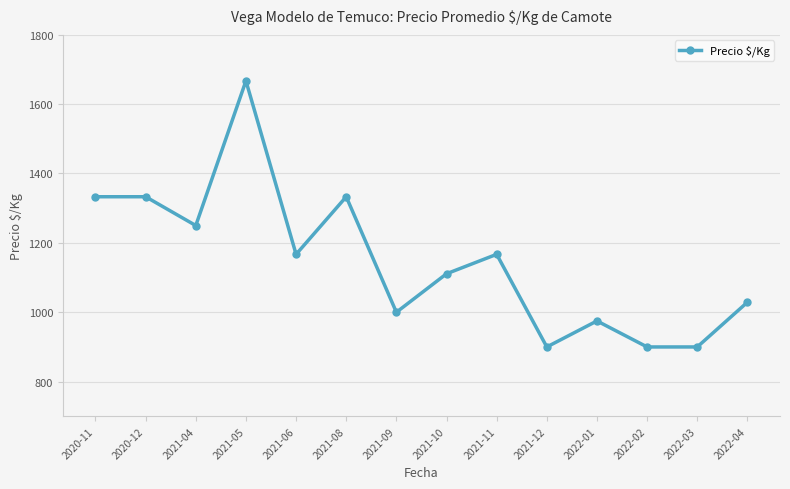

What is the maximum value shown in the chart?

1667